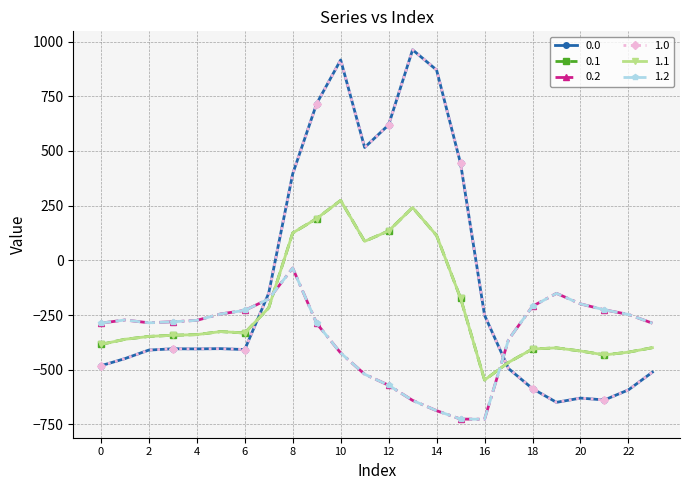

Does the chart have visible grid lines?

Yes